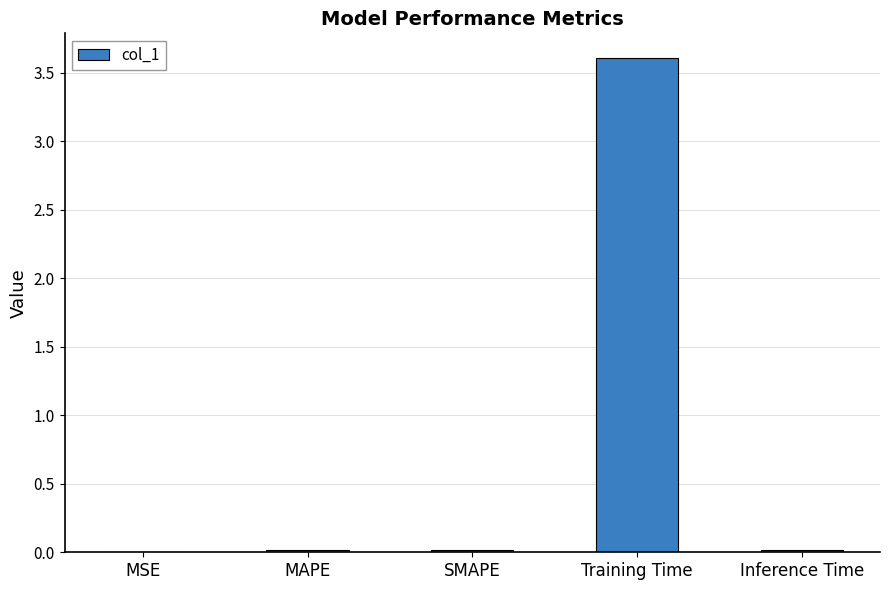

The chart shows a value of 3.6 at Training Time. True or false?

True